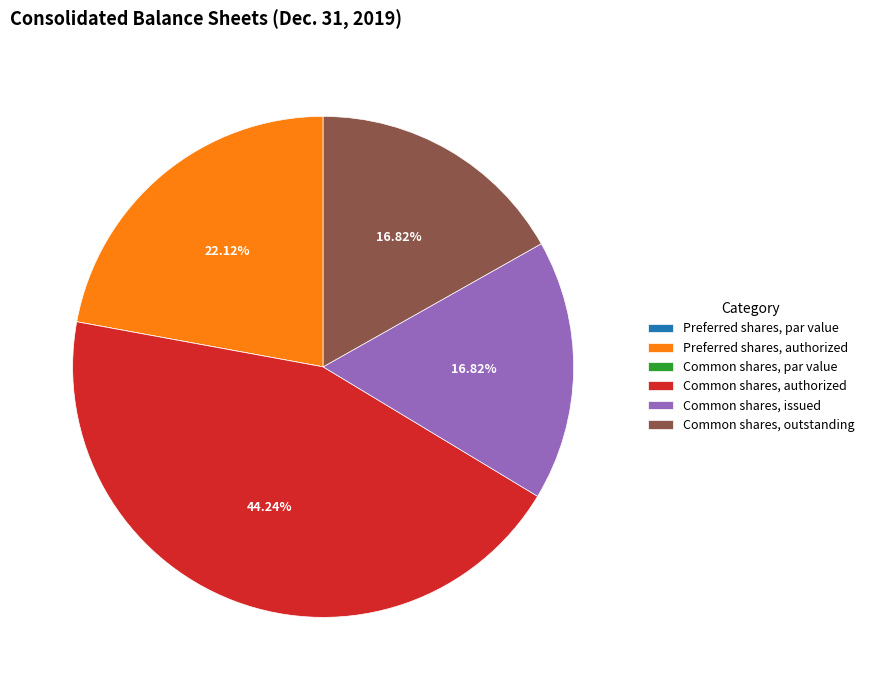

To the nearest percent, what percentage of the pie is Preferred shares, authorized?

22%